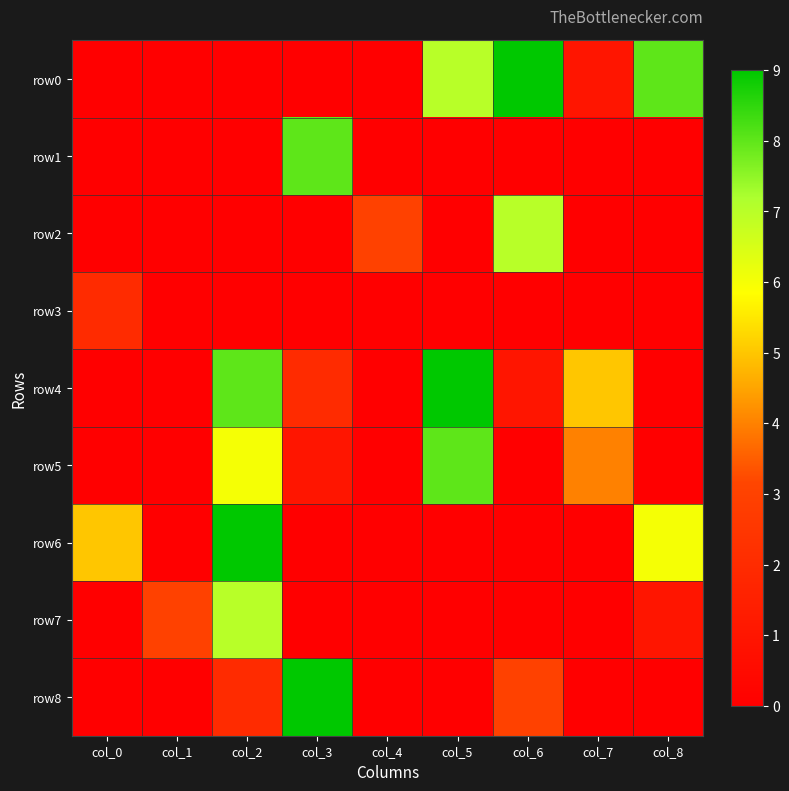

Which label corresponds to the largest value in the chart?

col_6